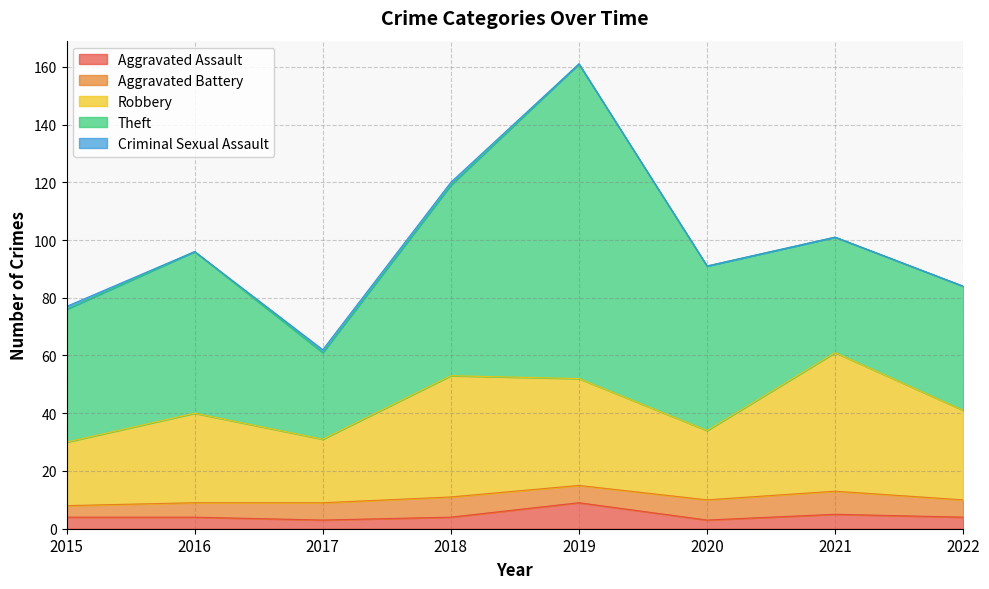

True or false: Aggravated Assault has a value of 14 at 2019.

False